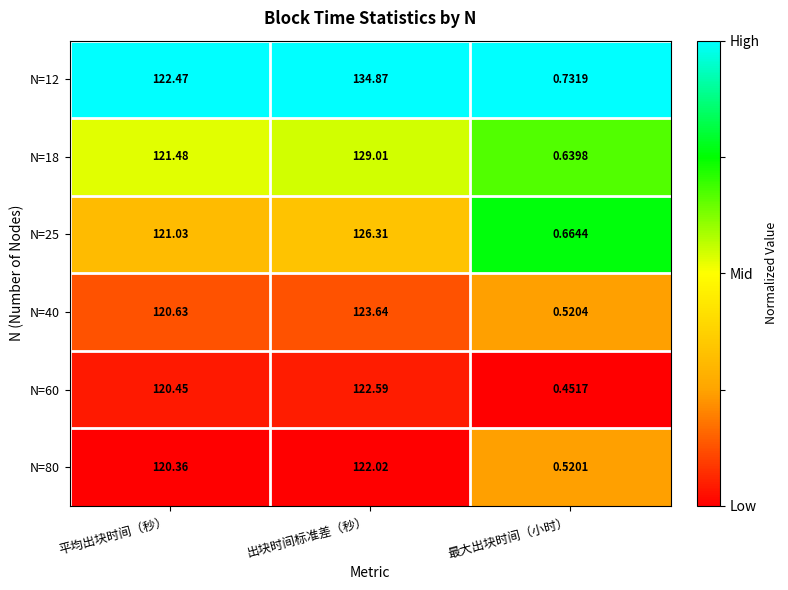

Which category has the lowest value across all series?

最大出块时间（小时）